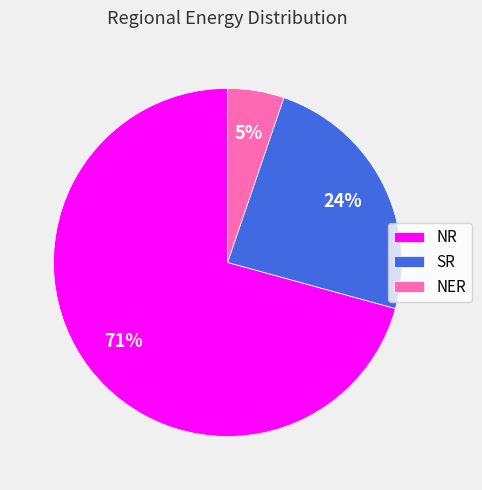

How many segments does this pie chart have?

3